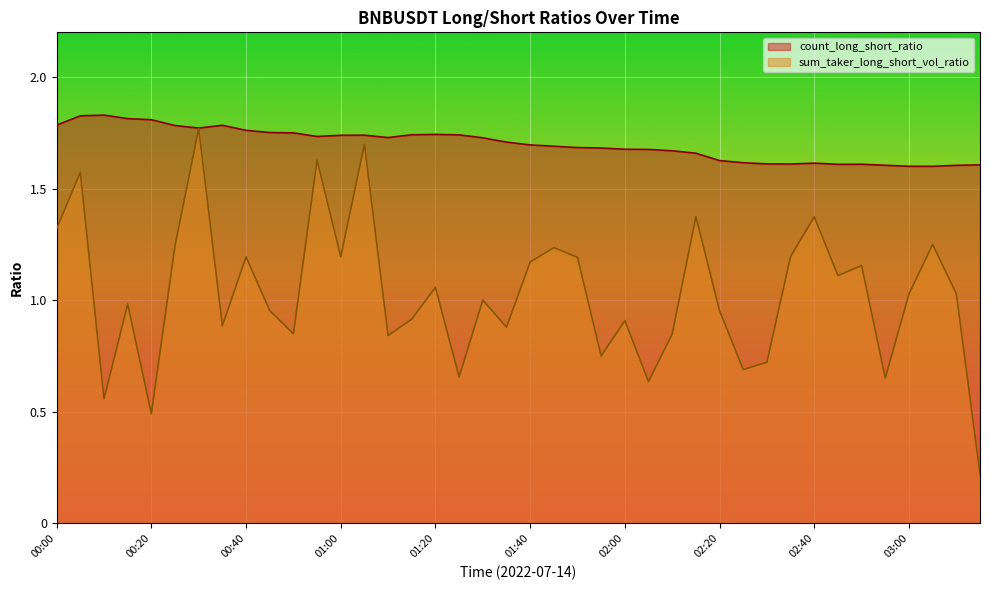

True or false: count_long_short_ratio and sum_taker_long_short_vol_ratio intersect in this chart.

False